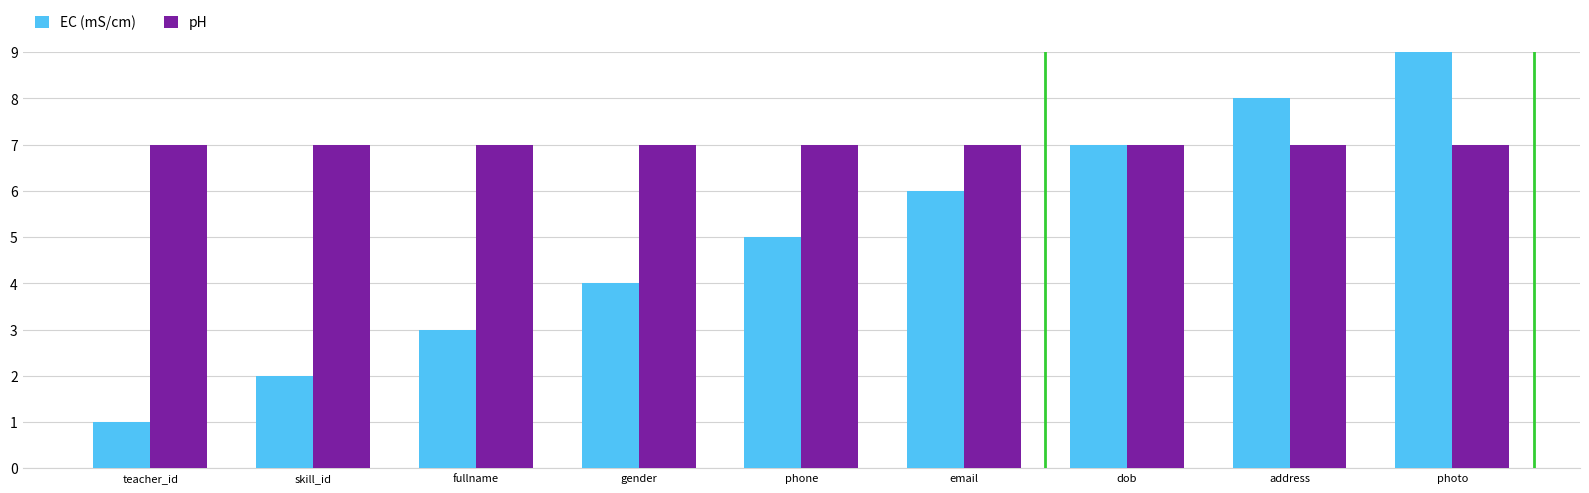

Reading left to right, transcribe all the data shown in this chart.

EC (mS/cm): teacher_id=1	skill_id=2	fullname=3	gender=4	phone=5	email=6	dob=7	address=8	photo=9
pH: teacher_id=7	skill_id=7	fullname=7	gender=7	phone=7	email=7	dob=7	address=7	photo=7